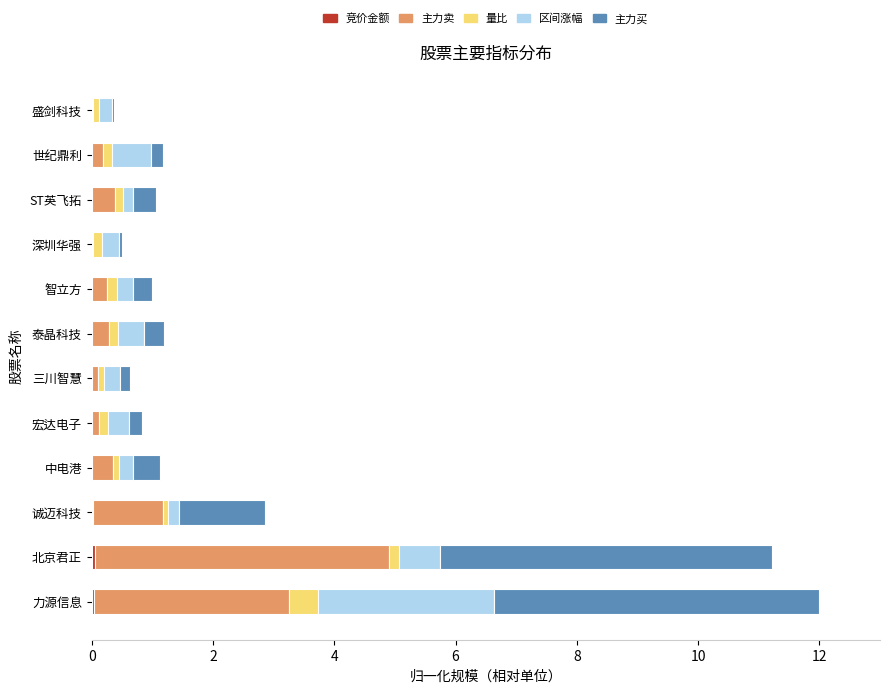

Reading left to right, extract all data points from this chart.

竞价金额: 0.0	0.0	0.0	0.0	0.0	0.0	0.0	0.0	0.0	0.0	0.0	0.0
主力卖: 3.2	4.9	1.2	0.3	0.1	0.1	0.3	0.2	0.0	0.4	0.2	0.0
量比: 0.5	0.2	0.1	0.1	0.1	0.1	0.1	0.2	0.2	0.1	0.1	0.1
区间涨幅: 2.9	0.7	0.2	0.2	0.4	0.3	0.4	0.3	0.3	0.2	0.6	0.2
主力买: 5.4	5.5	1.4	0.4	0.2	0.2	0.3	0.3	0.1	0.4	0.2	0.0